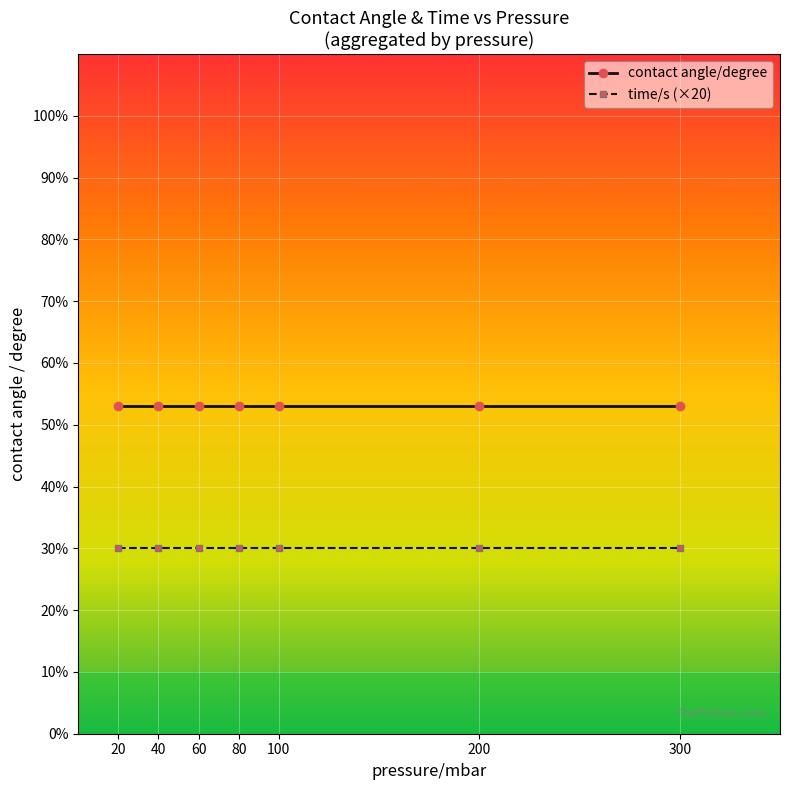

The contact angle/degree series shows 22.4 at 20. True or false?

False